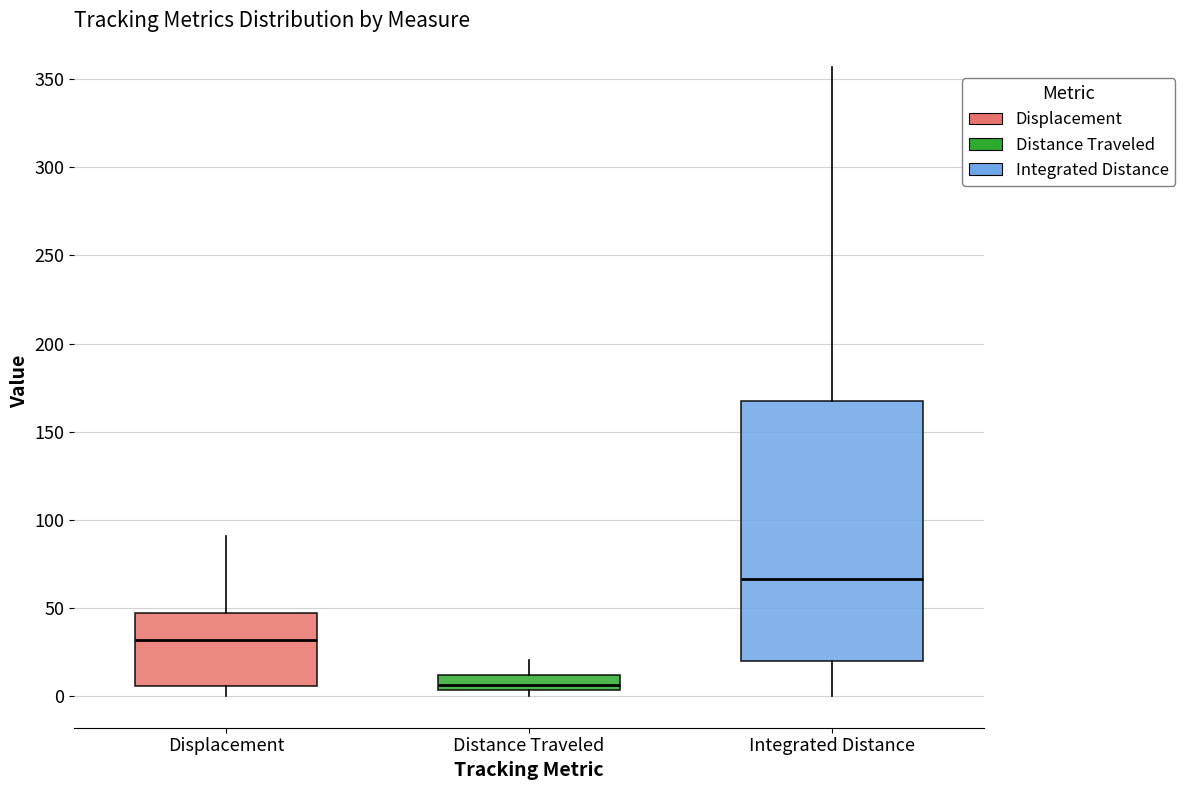

Which box's median line is the lowest?

Distance Traveled